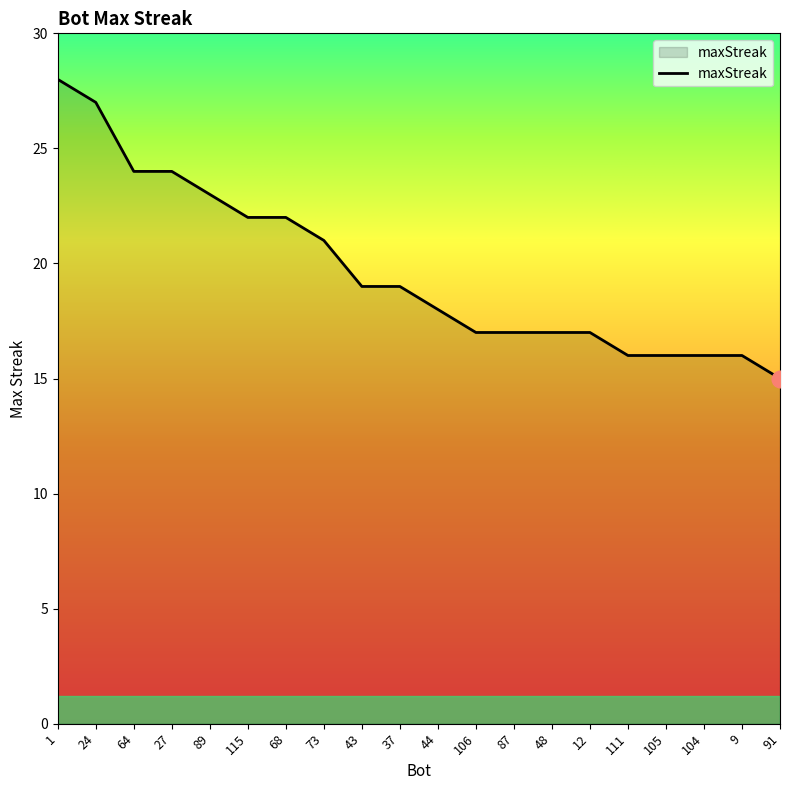

Where does the data first go above 19?

1